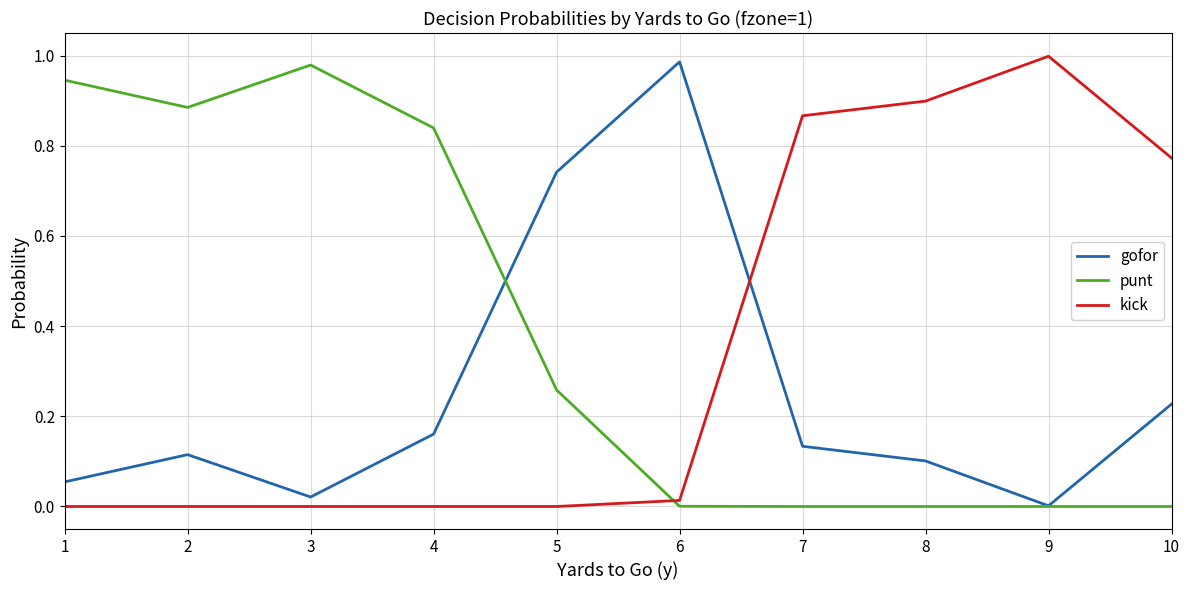

How many times do kick and gofor cross each other?

1